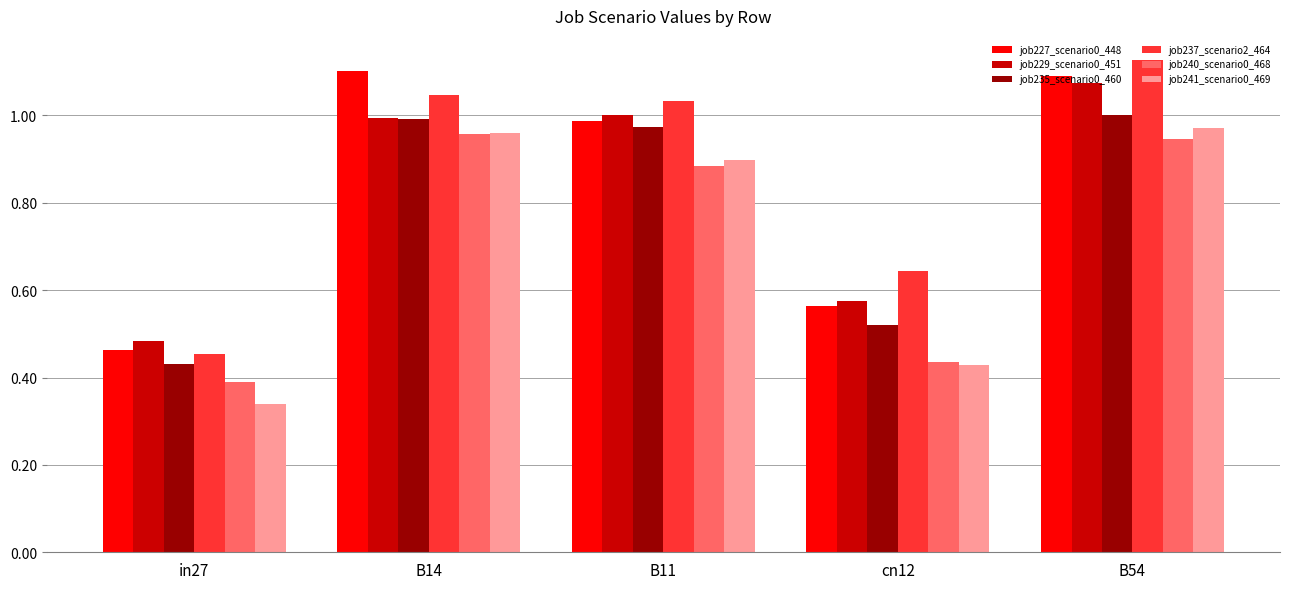

At which label does job237_scenario2_464 reach its minimum?

in27